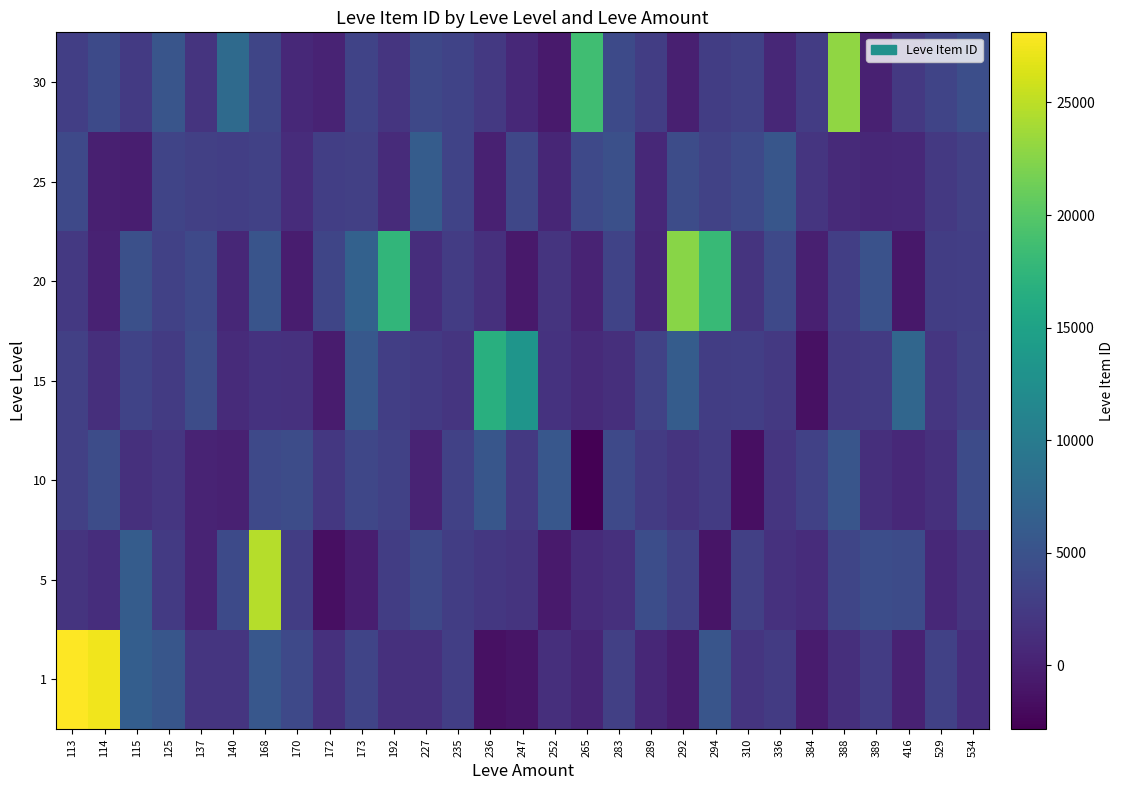

Between 113 and 529, which is larger?

113